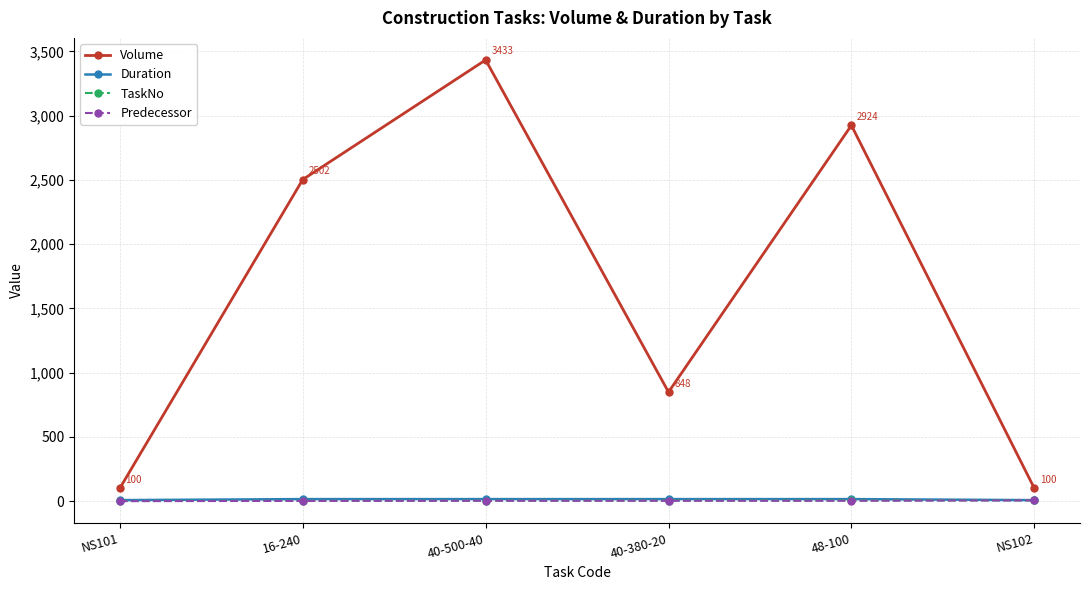

Is the value of TaskNo at 48-100 greater than the value of Volume at NS102?

No